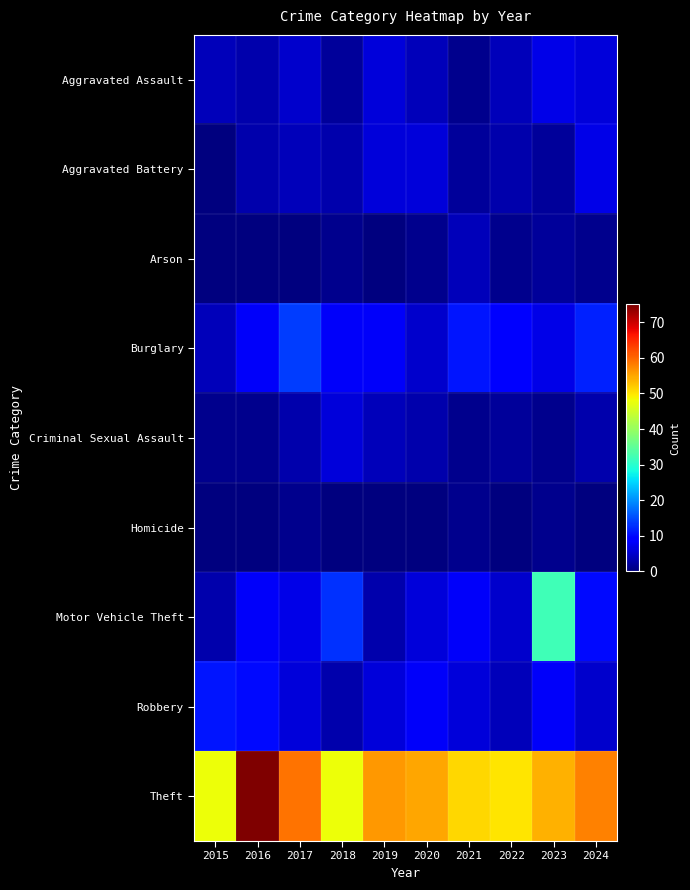

Reading left to right, what are all the values shown in this chart?

Aggravated Assault: 2015=4	2016=3	2017=5	2018=2	2019=6	2020=4	2021=1	2022=4	2023=7	2024=6
Aggravated Battery: 2015=0	2016=3	2017=4	2018=3	2019=6	2020=6	2021=2	2022=3	2023=2	2024=7
Arson: 2015=0	2016=0	2017=0	2018=1	2019=0	2020=1	2021=4	2022=1	2023=2	2024=1
Burglary: 2015=4	2016=8	2017=14	2018=8	2019=8	2020=5	2021=11	2022=9	2023=7	2024=12
Criminal Sexual Assault: 2015=1	2016=1	2017=3	2018=6	2019=4	2020=3	2021=1	2022=2	2023=1	2024=3
Homicide: 2015=0	2016=0	2017=1	2018=0	2019=0	2020=0	2021=1	2022=0	2023=1	2024=0
Motor Vehicle Theft: 2015=3	2016=8	2017=7	2018=13	2019=3	2020=6	2021=8	2022=5	2023=32	2024=10
Robbery: 2015=11	2016=10	2017=6	2018=3	2019=6	2020=8	2021=6	2022=4	2023=8	2024=5
Theft: 2015=48	2016=75	2017=59	2018=48	2019=56	2020=55	2021=51	2022=50	2023=54	2024=58